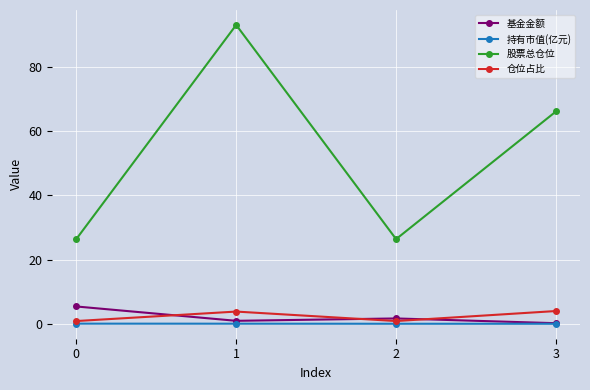

At 1, list the series in order from largest to smallest.

股票总仓位, 仓位占比, 基金金额, 持有市值(亿元)